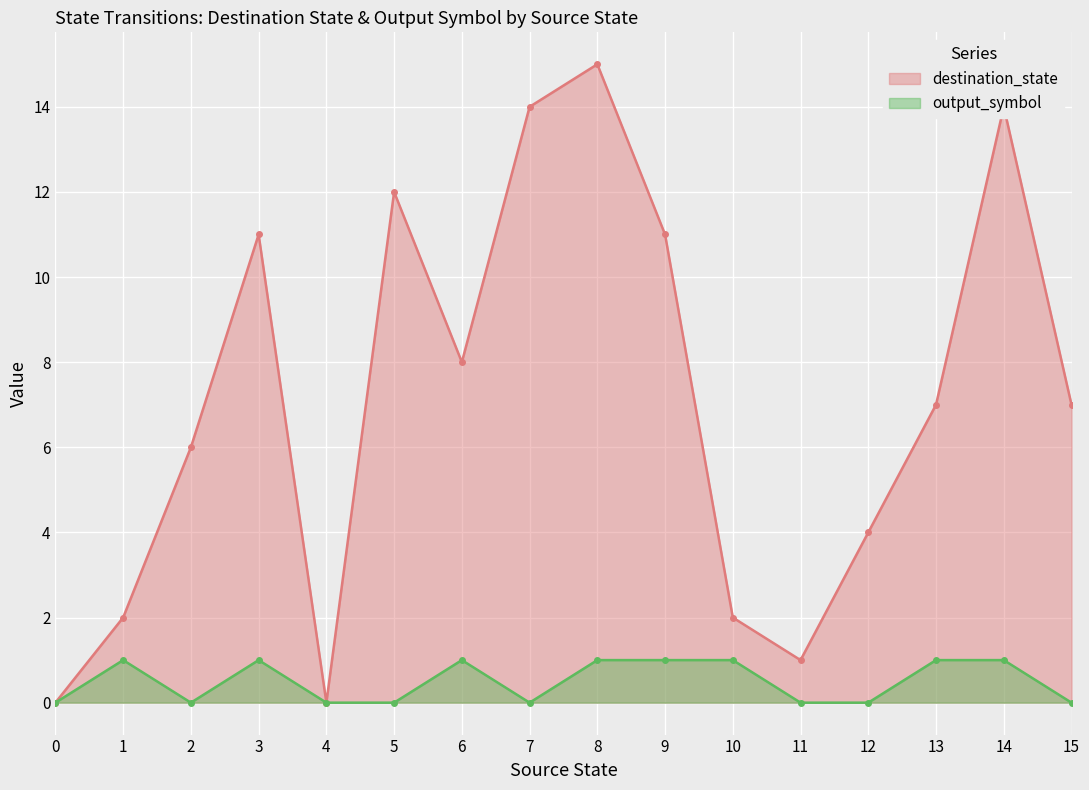

Which series has the largest range (max minus min)?

destination_state